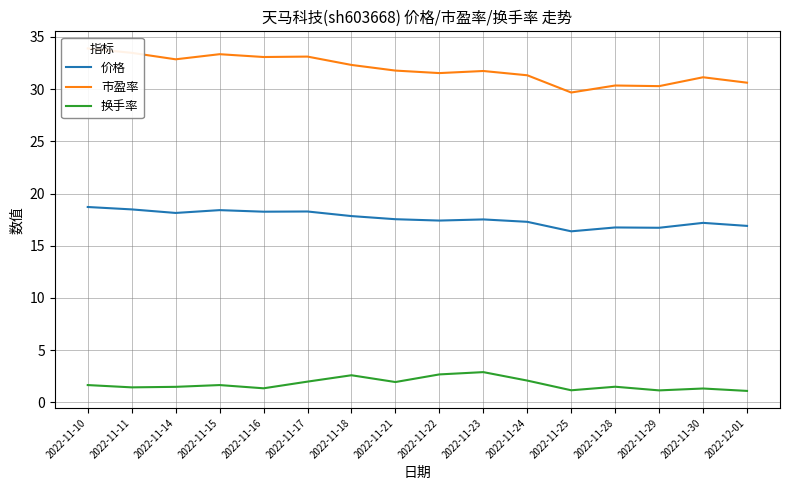

Where is the first local minimum for 价格?

2022-11-14